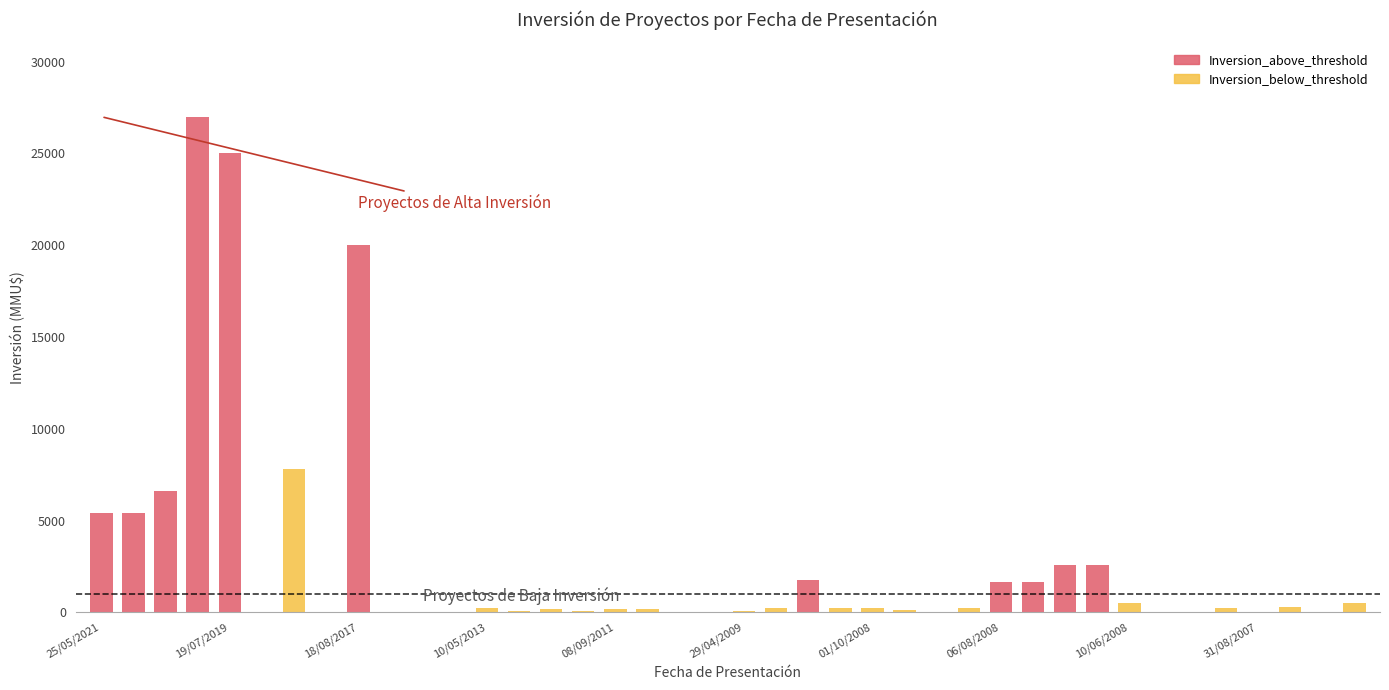

The Inversion_below_threshold series shows 80 at 01/10/2008. True or false?

False